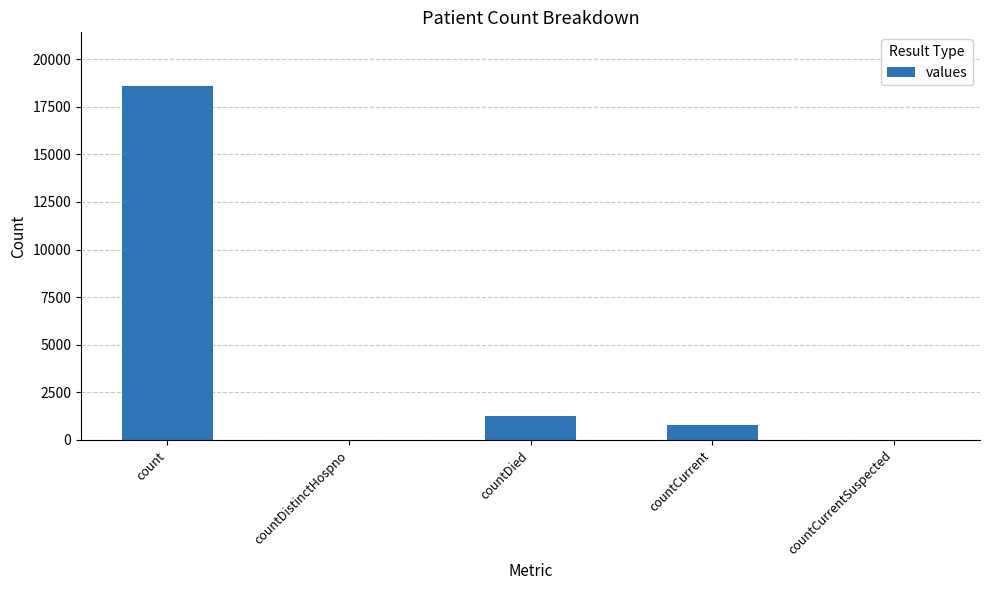

Are the bars grouped side by side (vs. stacked)?

No